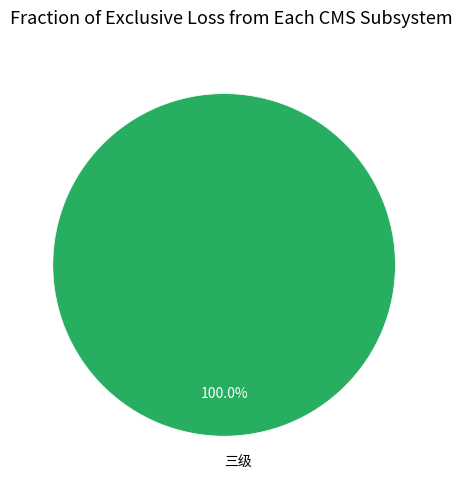

Is there a majority slice in this chart?

Yes